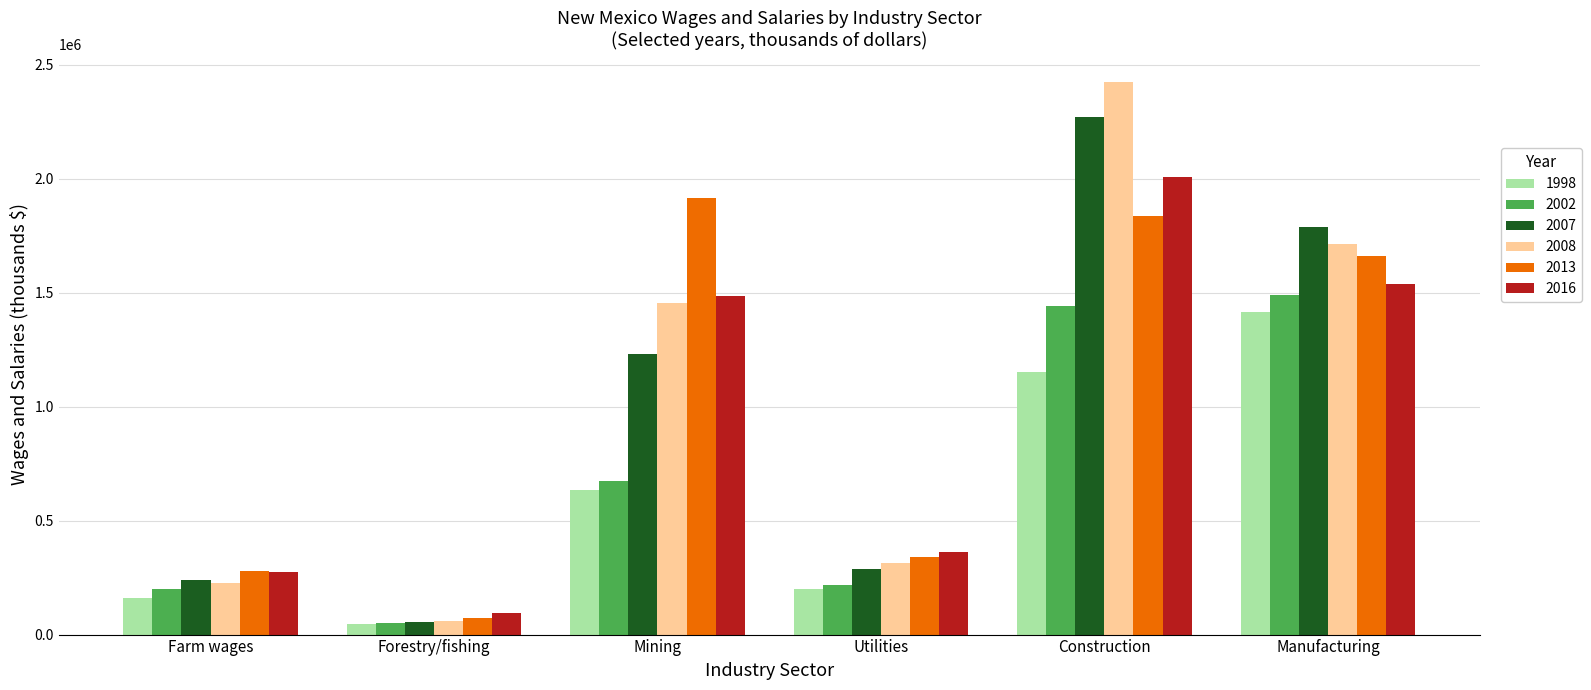

Reading left to right, transcribe all the data shown in this chart.

1998: Farm wages=161068	Forestry/fishing=46079	Mining=632331	Utilities=198721	Construction=1150757	Manufacturing=1415177
2002: Farm wages=199942	Forestry/fishing=49745	Mining=674054	Utilities=219352	Construction=1440865	Manufacturing=1490269
2007: Farm wages=237828	Forestry/fishing=56902	Mining=1231157	Utilities=288206	Construction=2272432	Manufacturing=1787469
2008: Farm wages=226368	Forestry/fishing=59654	Mining=1454840	Utilities=315839	Construction=2426666	Manufacturing=1714756
2013: Farm wages=278343	Forestry/fishing=71421	Mining=1916742	Utilities=341946	Construction=1838258	Manufacturing=1661867
2016: Farm wages=273494	Forestry/fishing=96150	Mining=1487972	Utilities=363897	Construction=2006392	Manufacturing=1540499